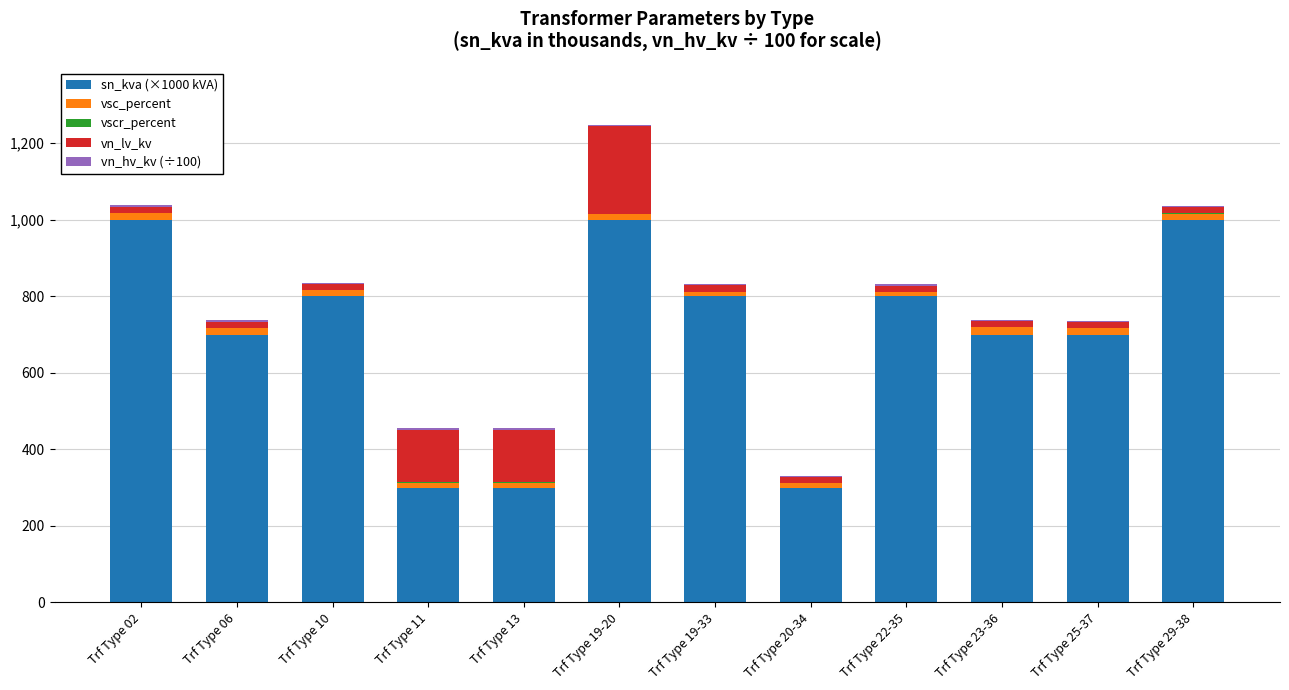

What is the sum of all sn_kva (×1000 kVA) values?

8400.0